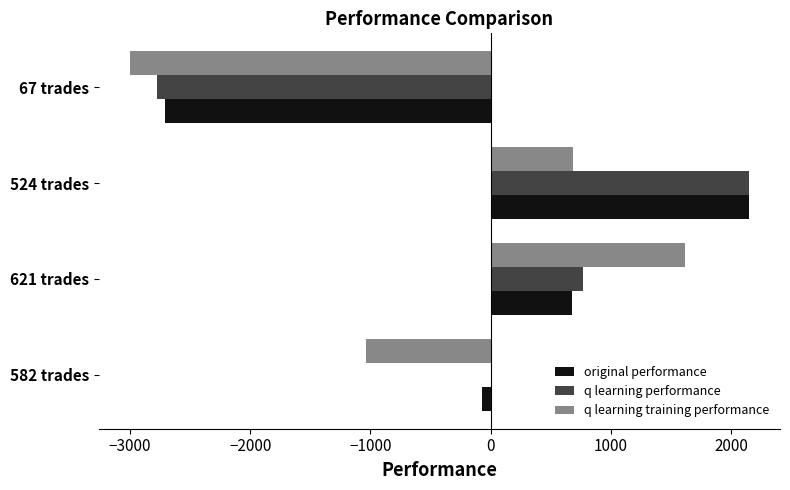

What is the maximum value shown in the chart?

2149.3